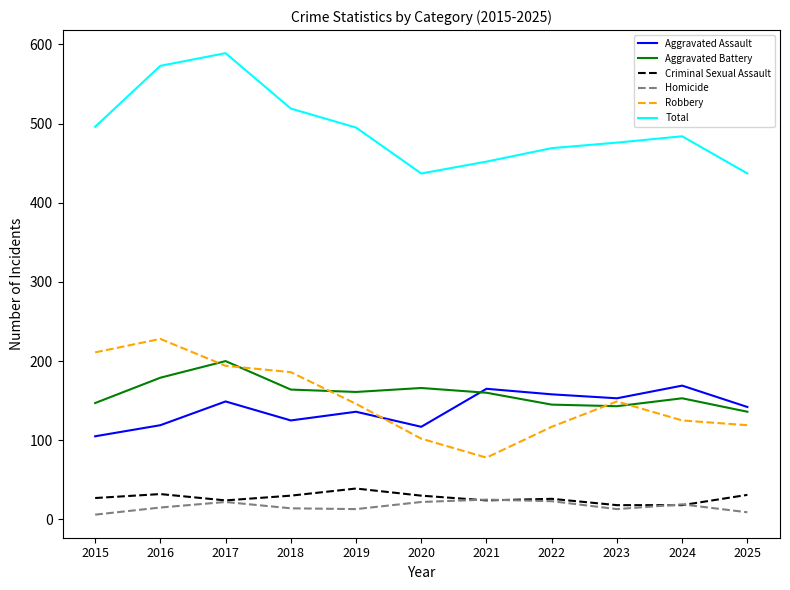

Count the number of data series in this chart.

6